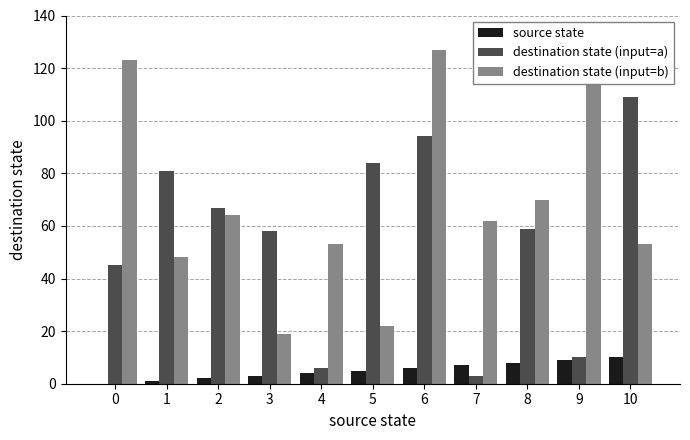

Which series changed the most between 2 and 5?

destination state (input=b)